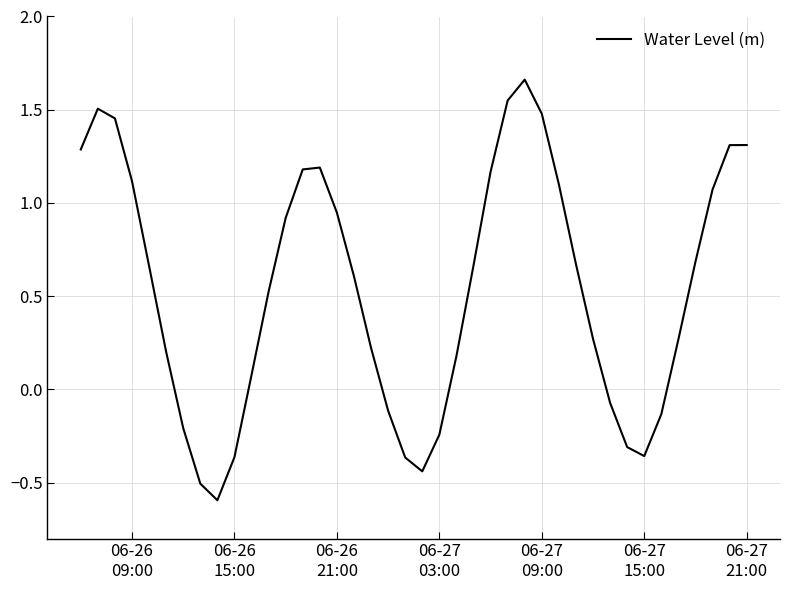

What is the minimum value shown in the chart?

-0.6